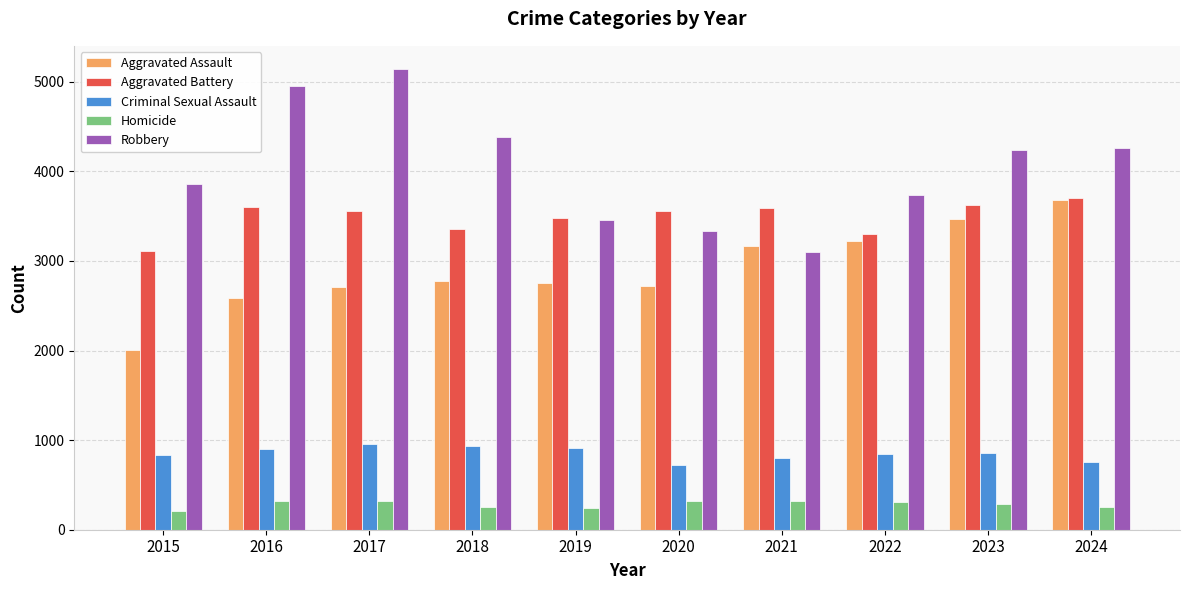

Read the Criminal Sexual Assault value at 2024, to the nearest 50.

750